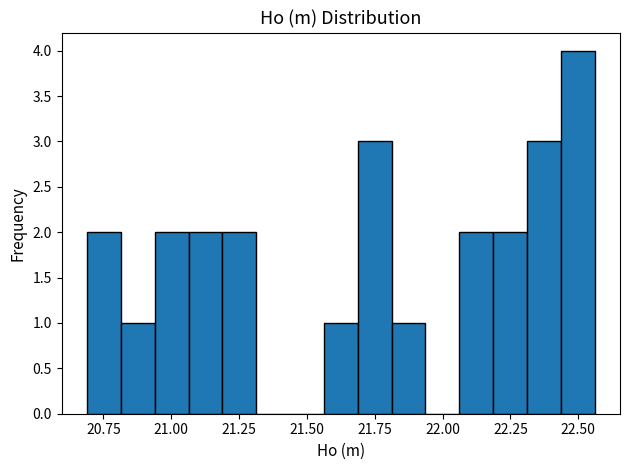

Around what value on the x-axis is the tallest bar? Give the approximate position of its centre, as read against the axis.

22.50